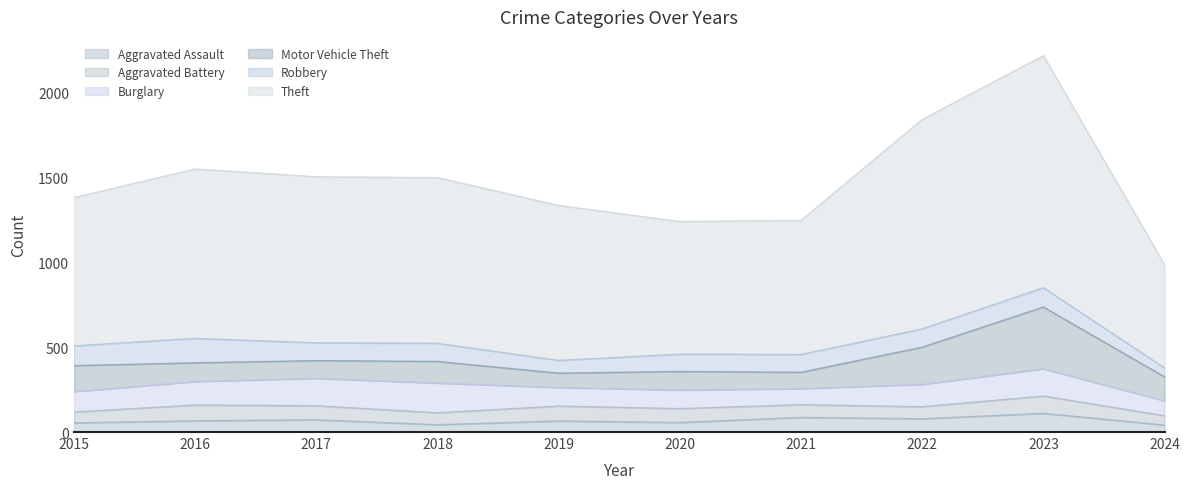

What are all the series names shown in the legend?

Aggravated Assault, Aggravated Battery, Burglary, Motor Vehicle Theft, Robbery, Theft